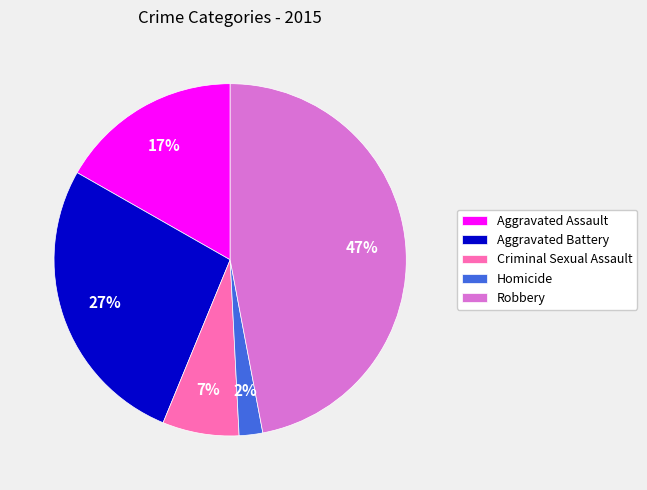

True or false: Homicide accounts for 2% of the total.

True